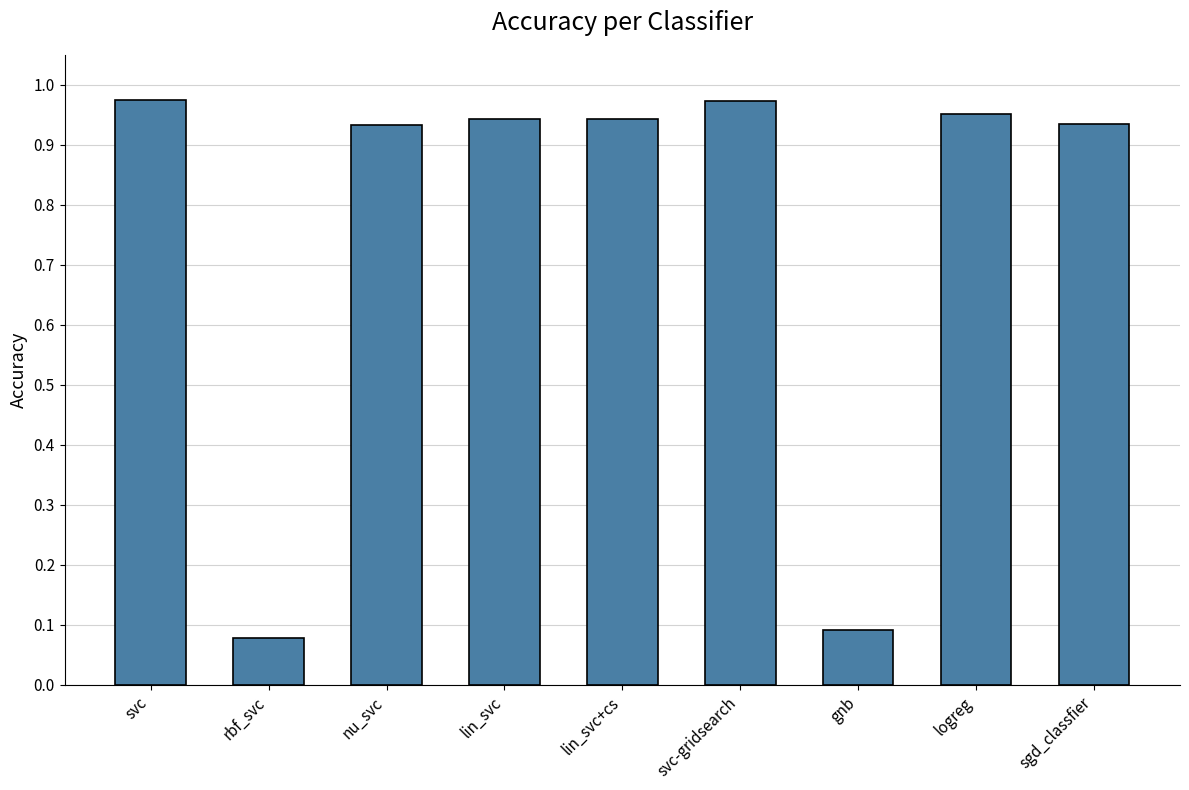

What is the sum of the values at gnb and svc-gridsearch?

1.1